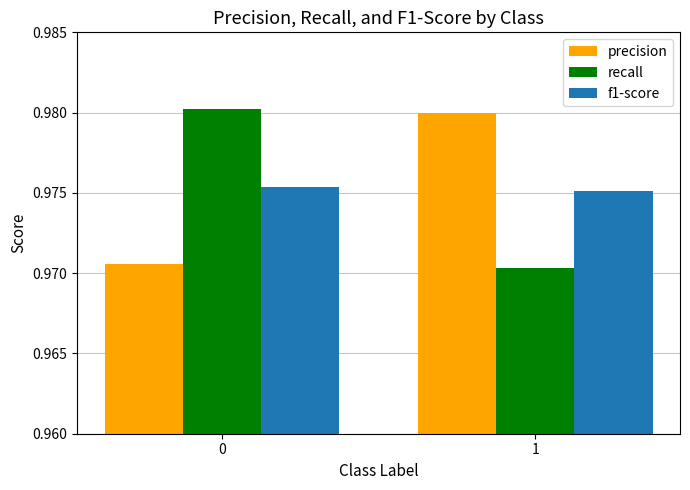

Is the value of precision at 1 greater than the value of f1-score at 0?

Yes